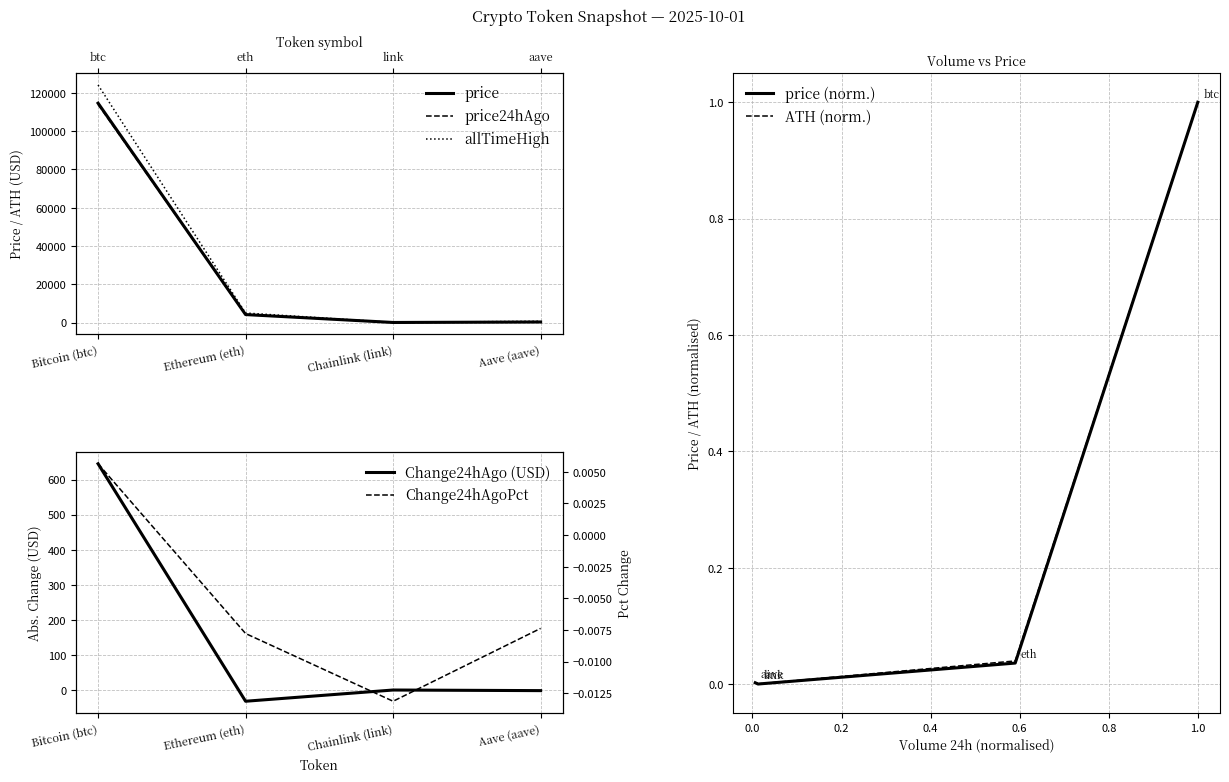

Reading left to right, transcribe all the data shown in this chart.

price: 114627.0	4148.5	21.3	272.4
price24hAgo: 113982.0	4180.8	21.6	274.4
Change24hAgo: 645.0	-32.3	-0.3	-2.0
Change24hAgoPct: 0.0	-0.0	-0.0	-0.0
allTimeHigh: 1.0	0.0	0.0	0.0